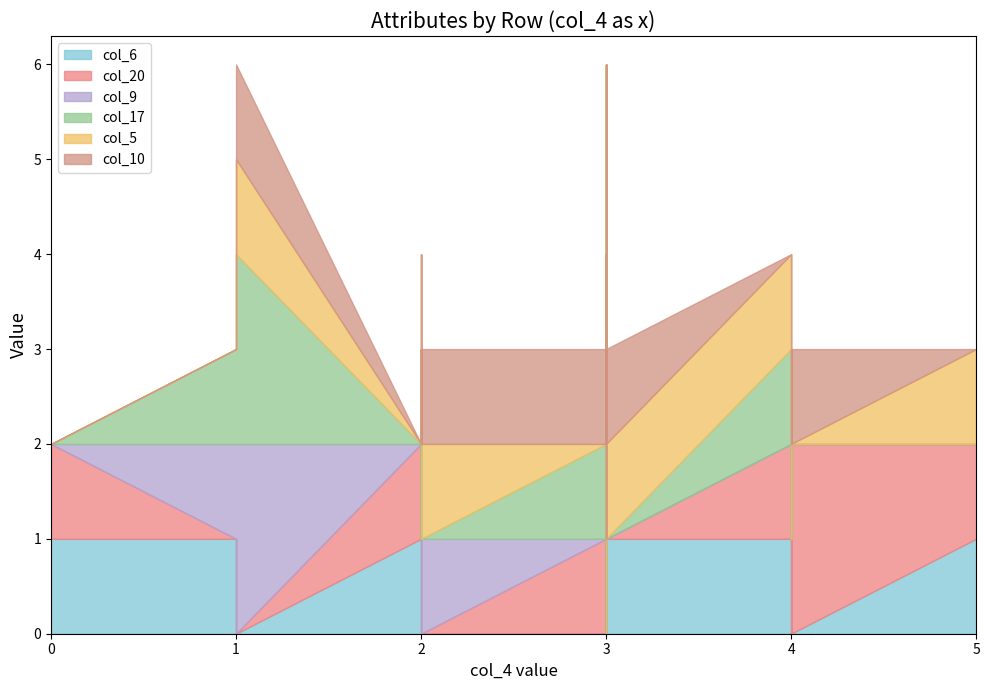

What is the label of the 8th point from the right?

3